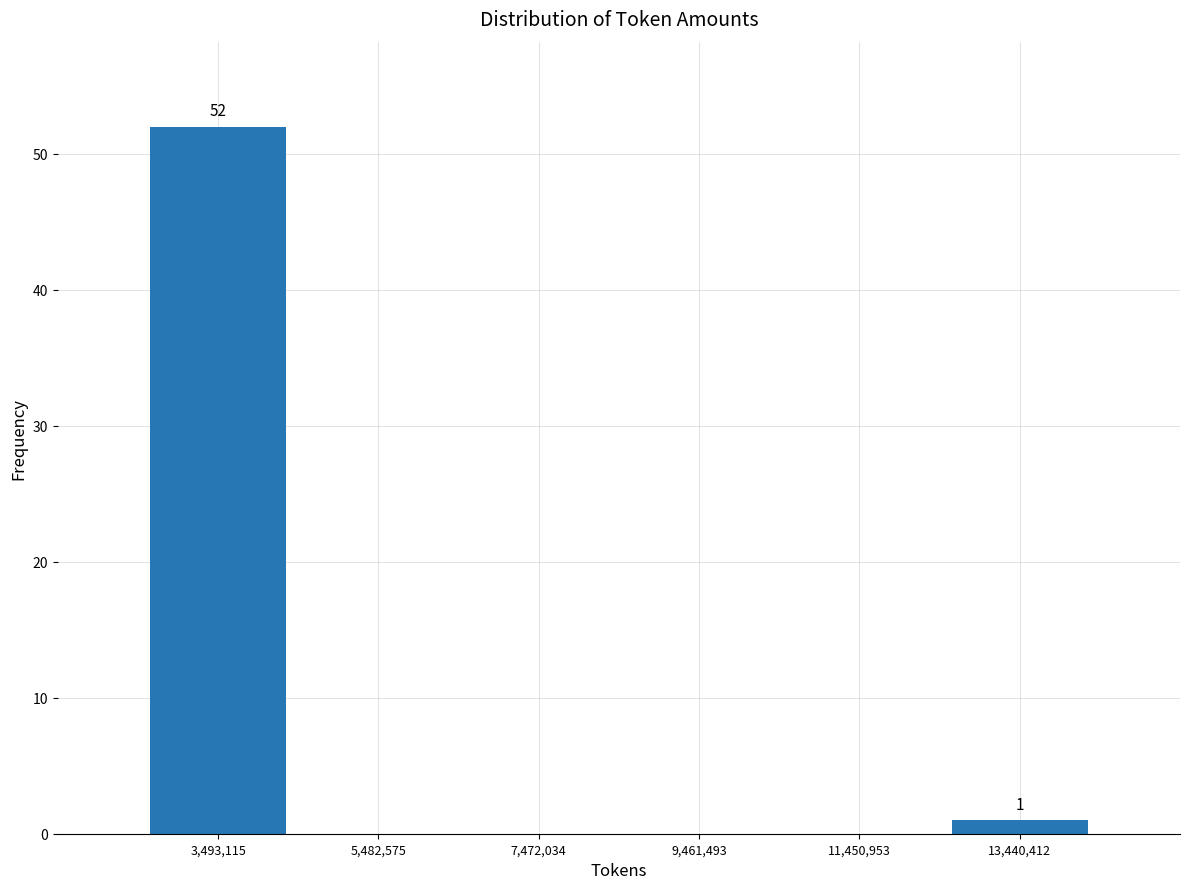

Over which range of the x-axis is the bar tallest?

2400000 to 4400000